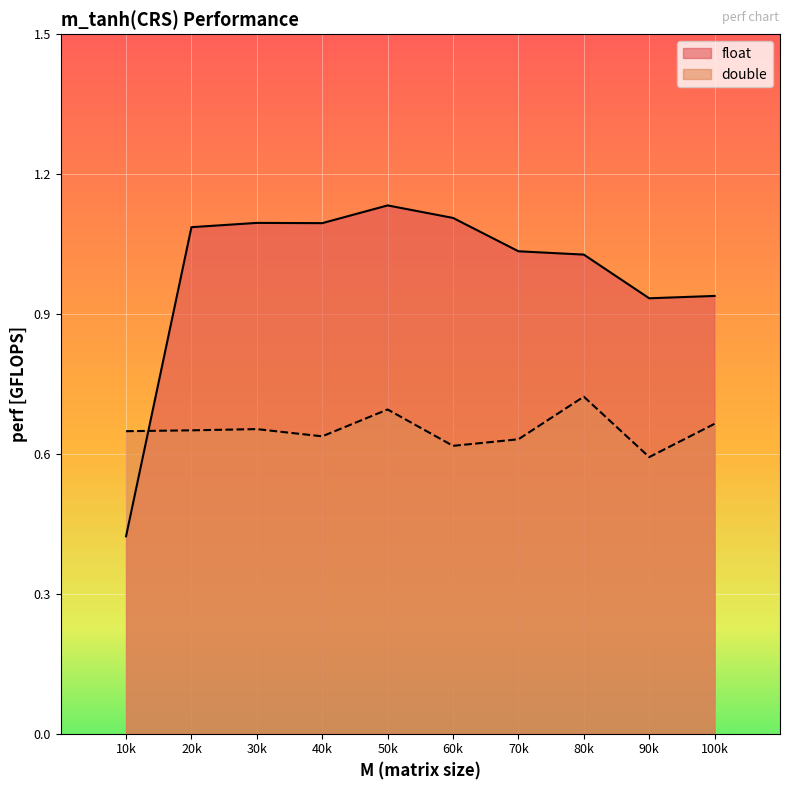

What are all the series names shown in the legend?

float, double